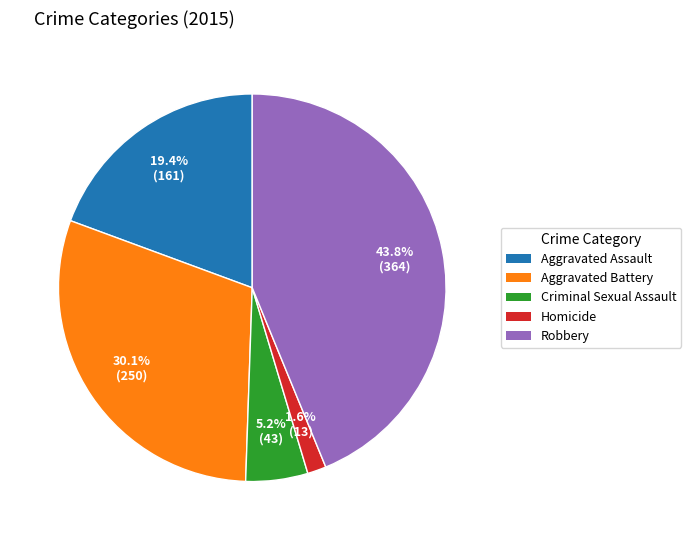

Which slice is the largest?

Robbery